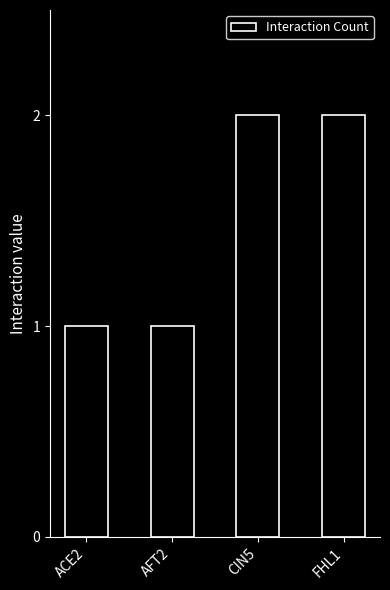

What is the minimum value shown in the chart?

1